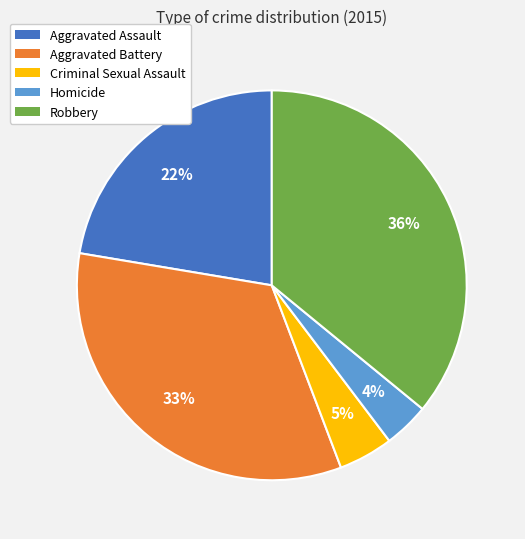

Which slice is the largest?

Robbery